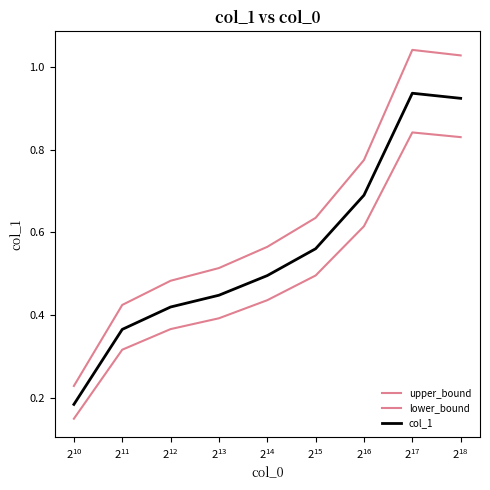

In col_1, how many points are higher than both neighbors (excluding endpoints)?

1